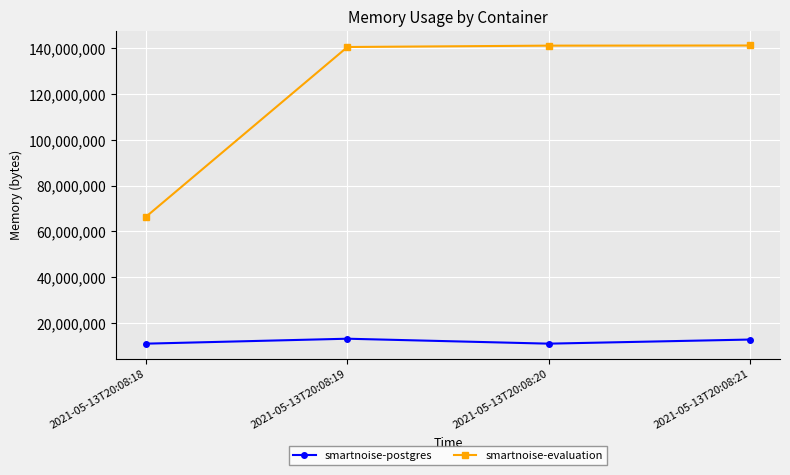

Which series changed the most between 2021-05-13T20:08:18 and 2021-05-13T20:08:20?

smartnoise-evaluation